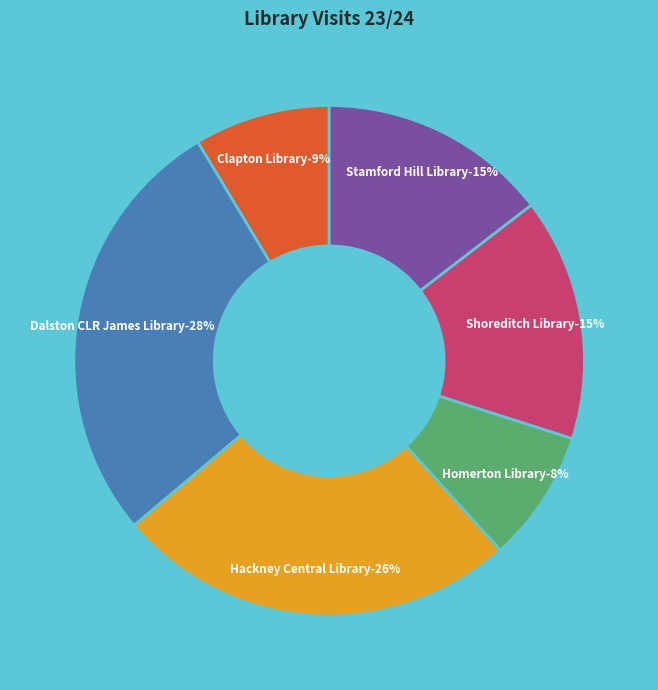

Rank the categories by value from highest to lowest.

Dalston CLR James Library, Hackney Central Library, Shoreditch Library, Stamford Hill Library, Clapton Library, Homerton Library